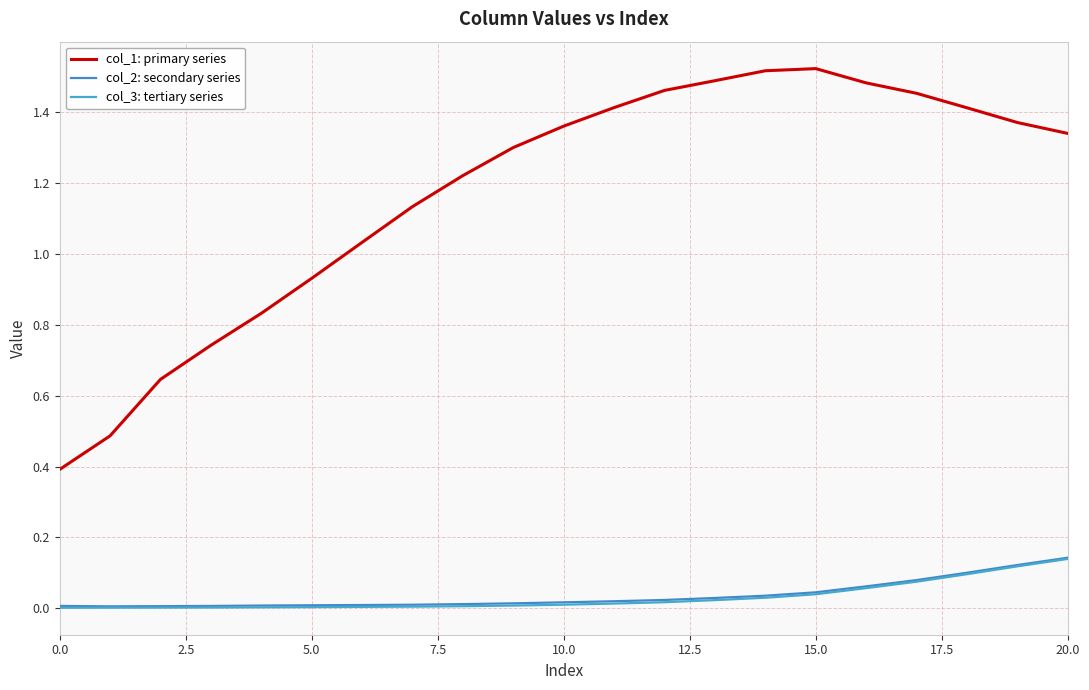

Does the chart display data point markers on the line(s)?

No